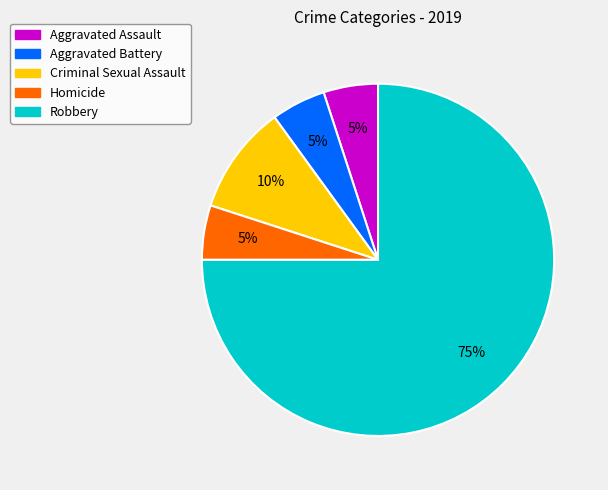

How many slices are in this pie chart?

5